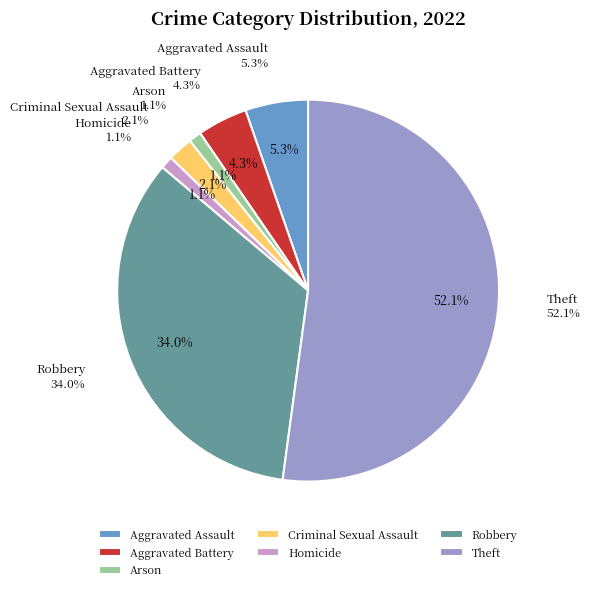

Which slice represents more than half of the pie?

Theft